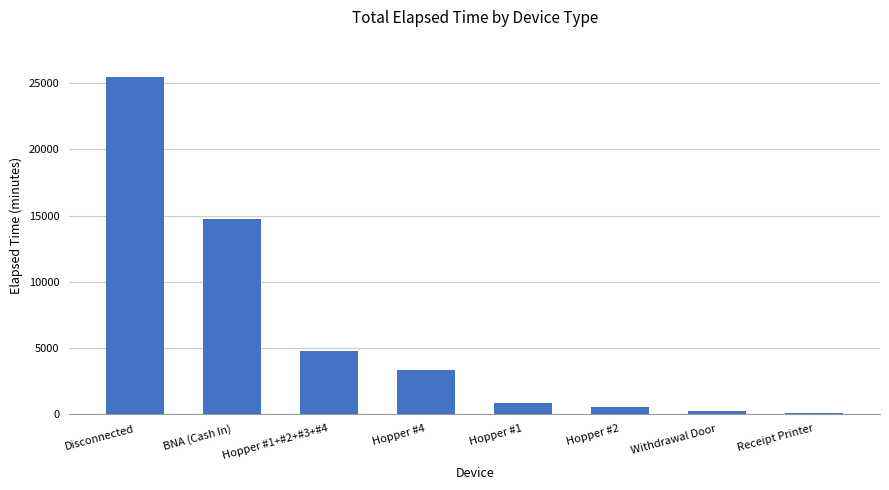

Read the value at BNA (Cash In), to the nearest 50.

14800